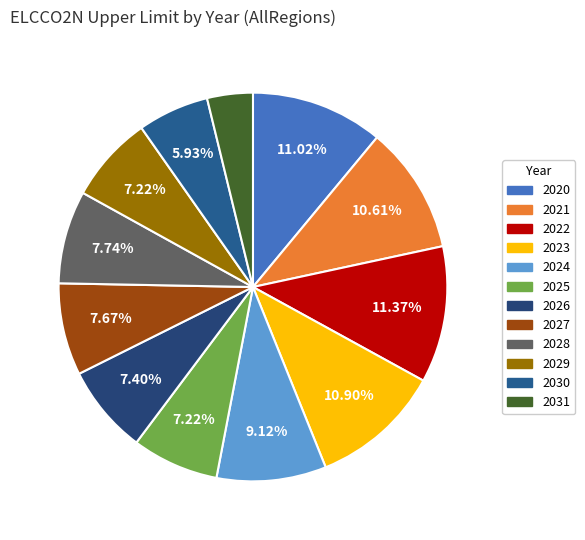

Rank the categories by value from lowest to highest.

2031, 2030, 2029, 2025, 2026, 2027, 2028, 2024, 2021, 2023, 2020, 2022